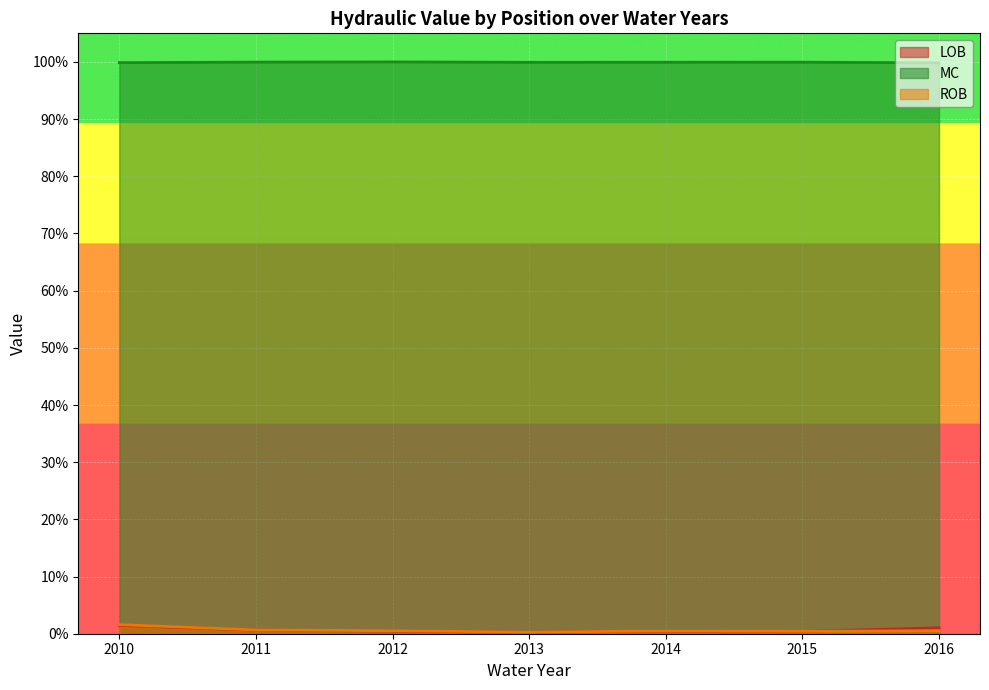

Read the ROB value at 2014.

0.5